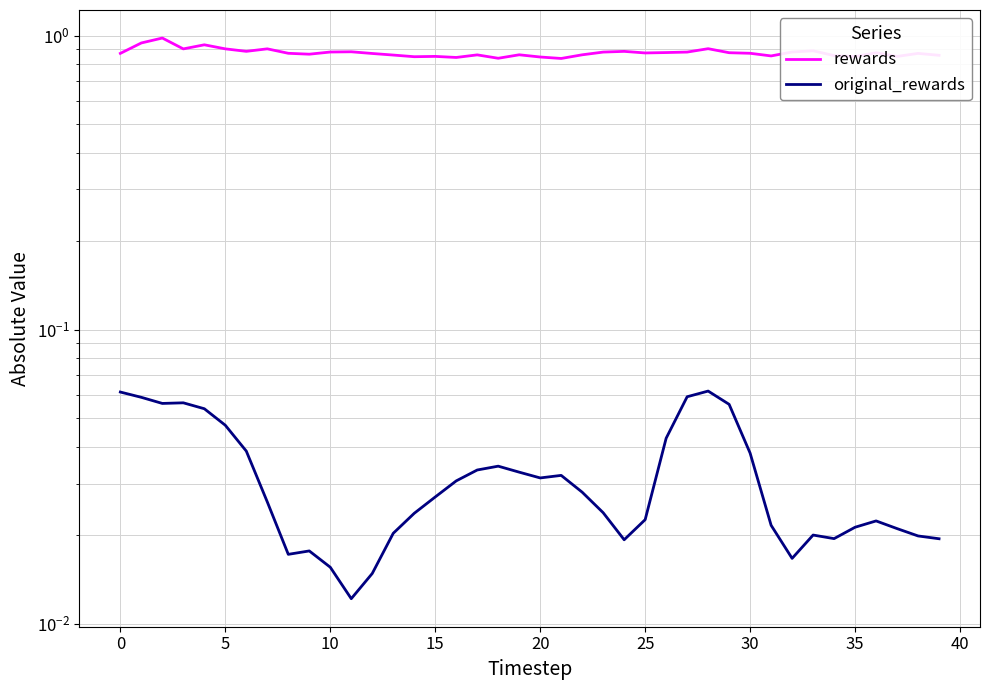

Does the chart have visible grid lines?

Yes